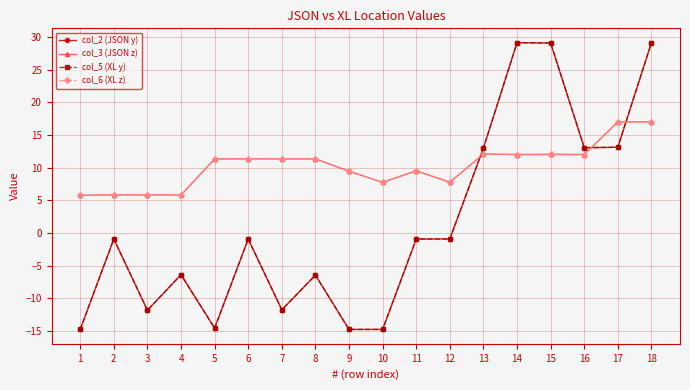

Which series changed the most between 10 and 15?

col_5 (XL y)